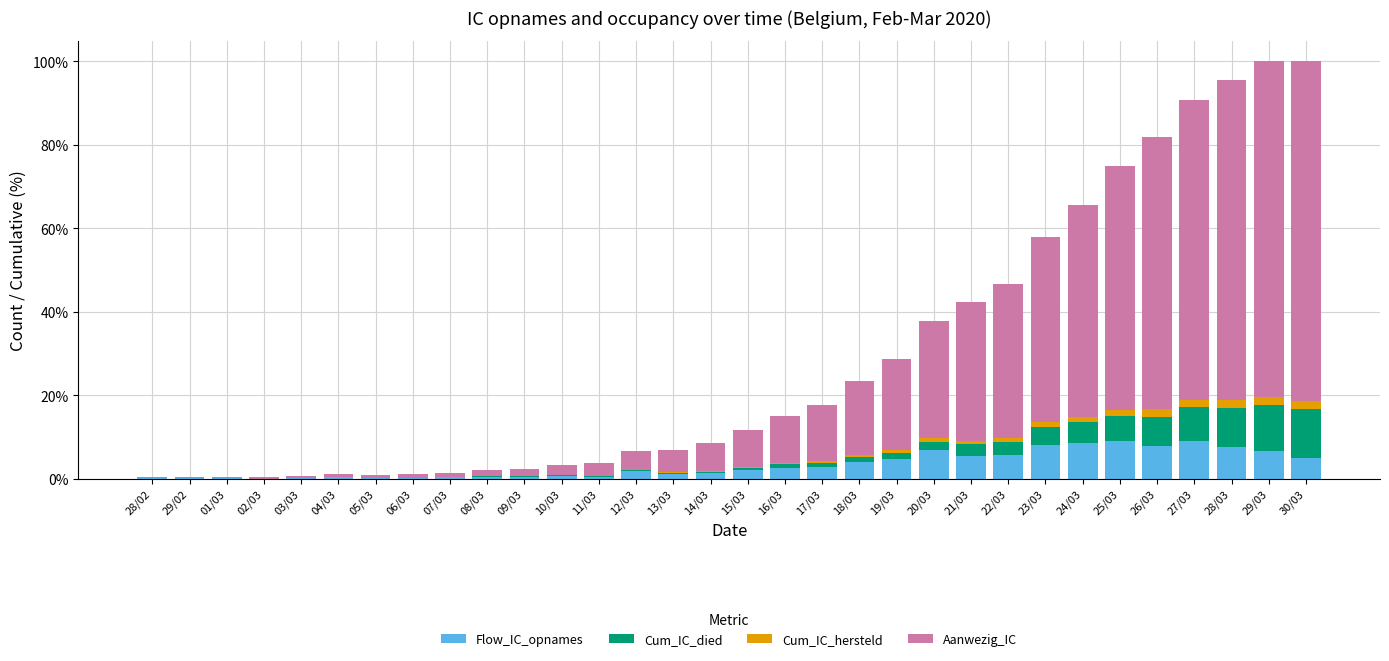

What is the highest value of the Flow_IC_opnames series?

9.2